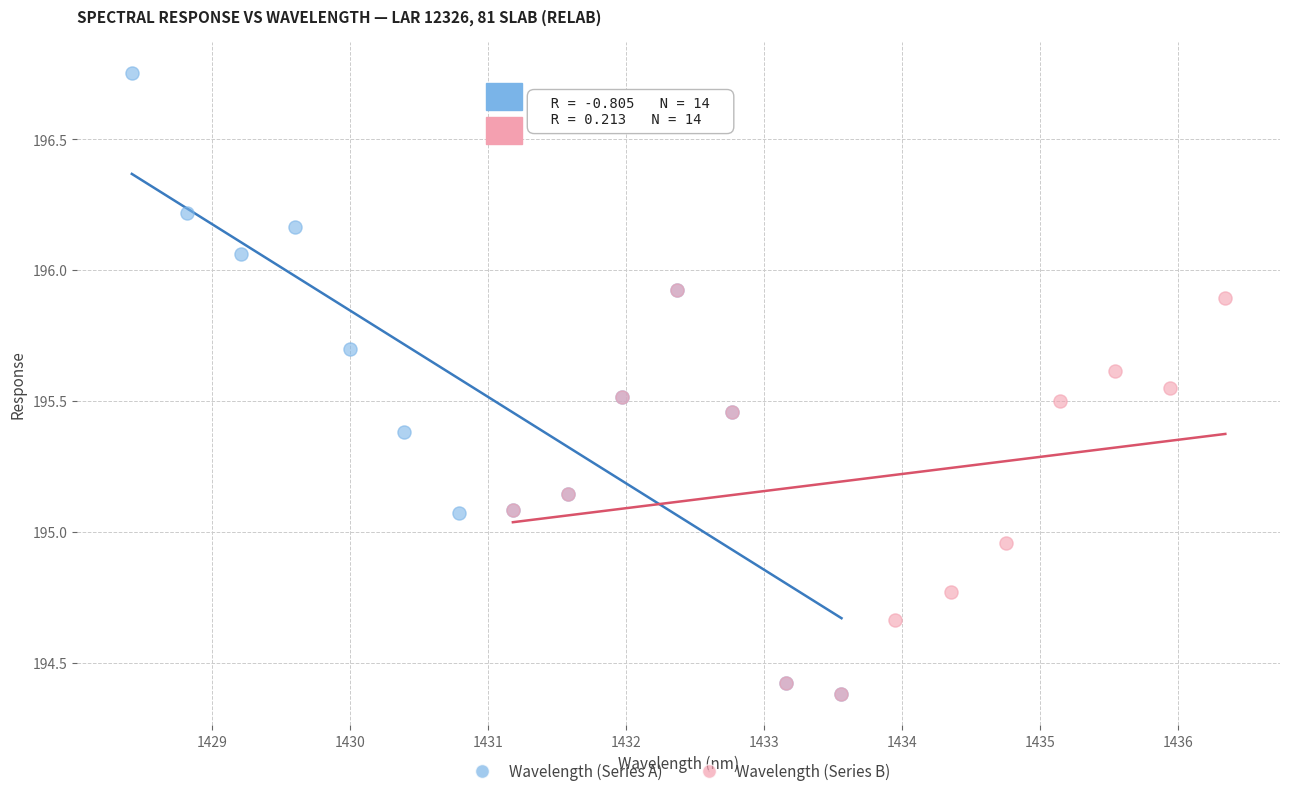

Which series contains the highest Y value?

Wavelength (Series A)